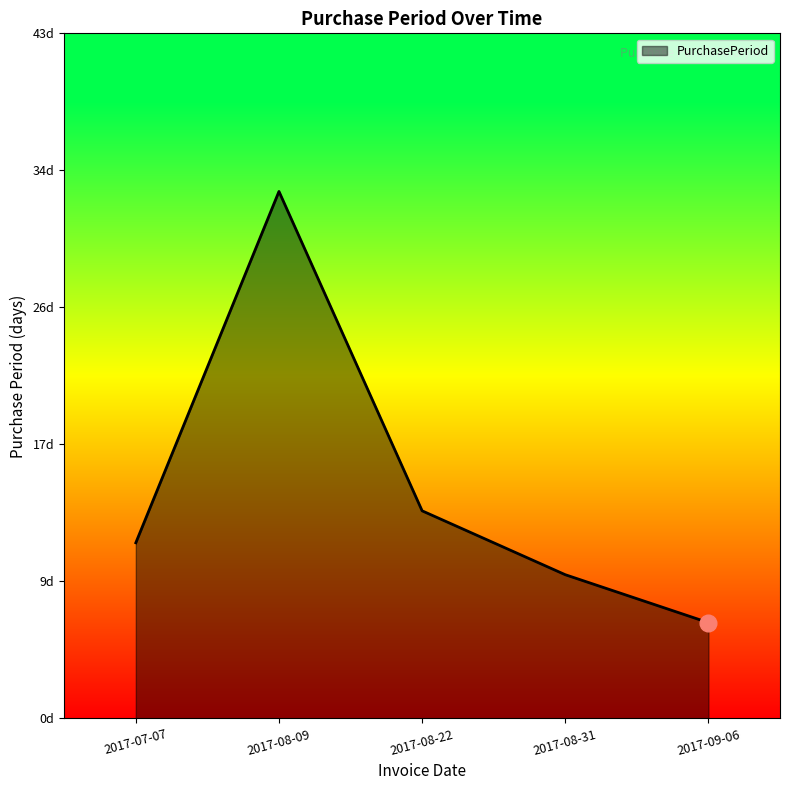

Rank the categories by value from lowest to highest.

2017-09-06, 2017-08-31, 2017-07-07, 2017-08-22, 2017-08-09